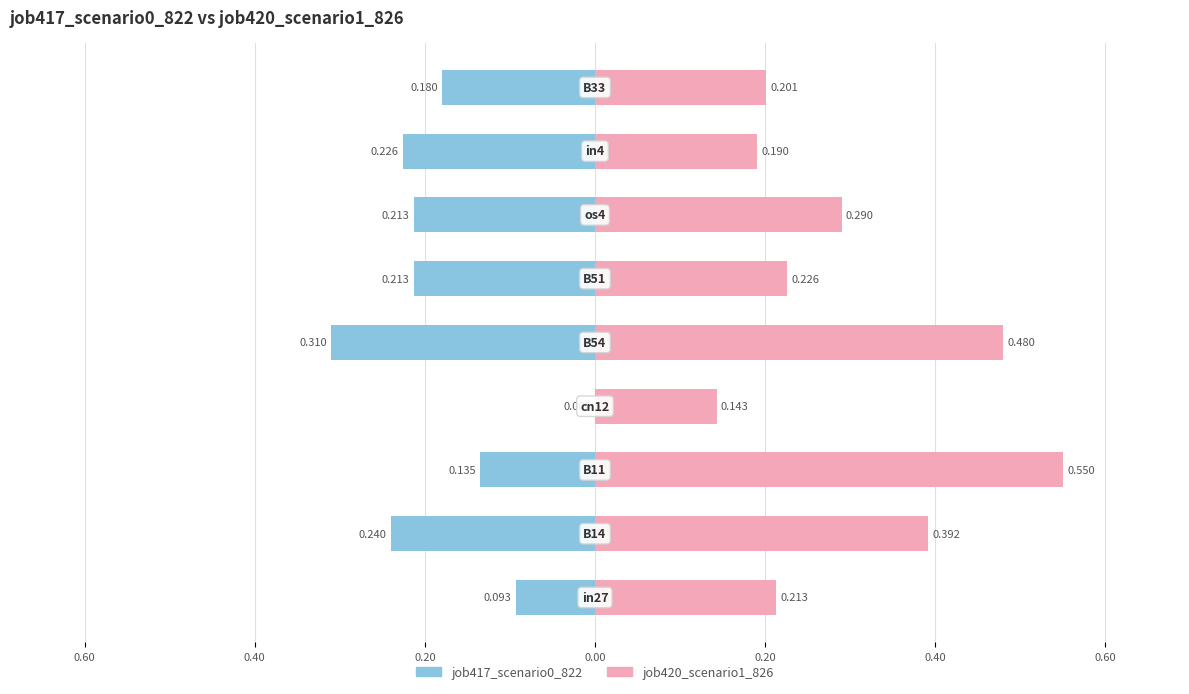

True or false: job420_scenario1_826 has a value of 0.2 at 0.20.

True